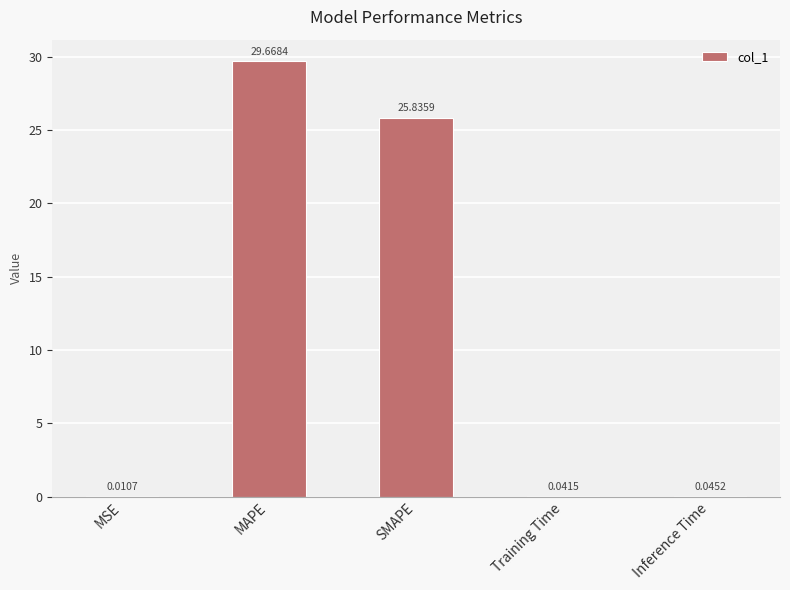

At which label is the value closest to 14?

SMAPE